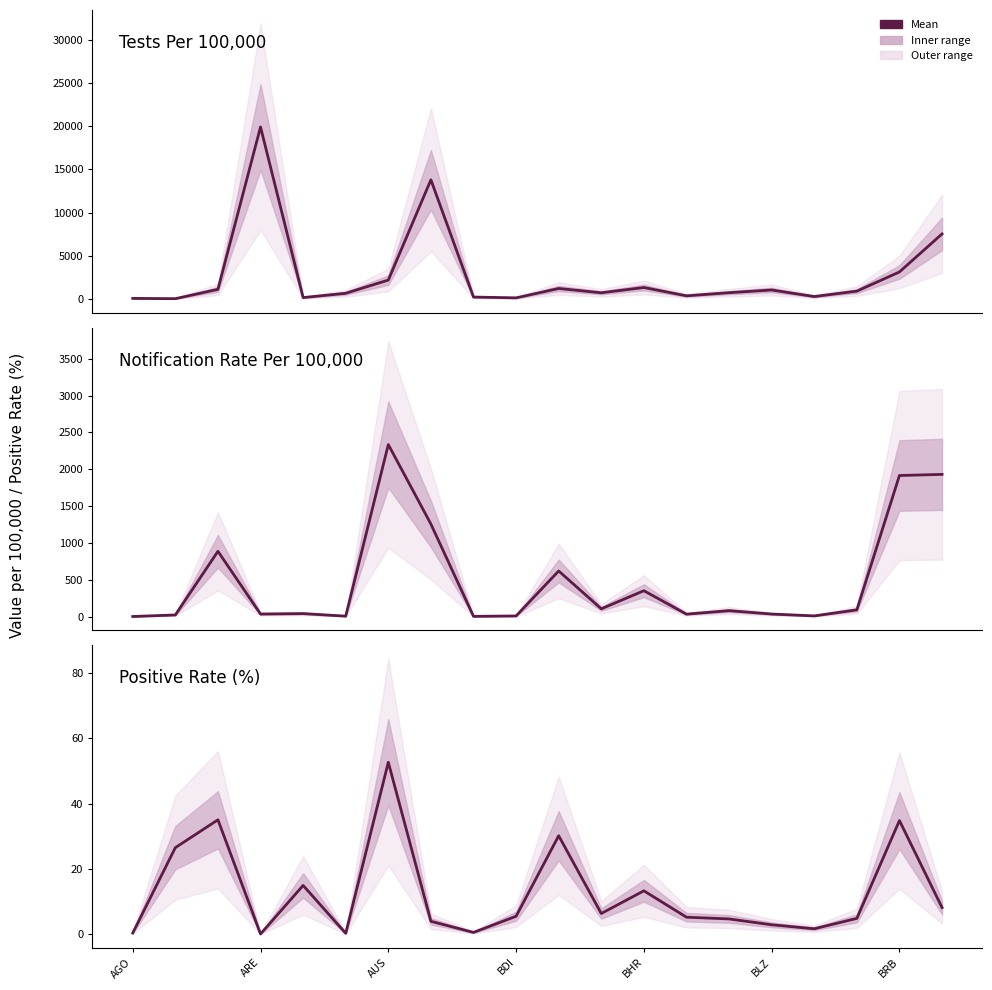

Is this an area chart (filled region under the line)?

No